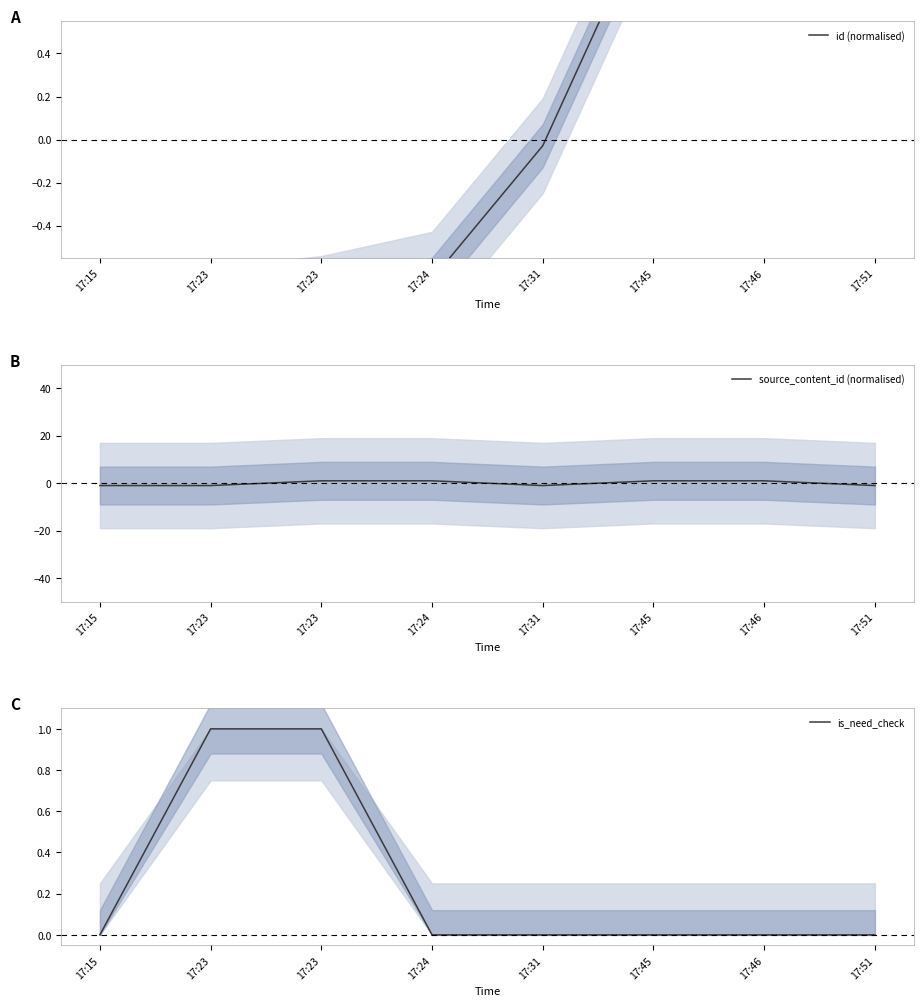

List the series in order of their peak value, highest first.

id (normalised), source_content_id (normalised), is_need_check